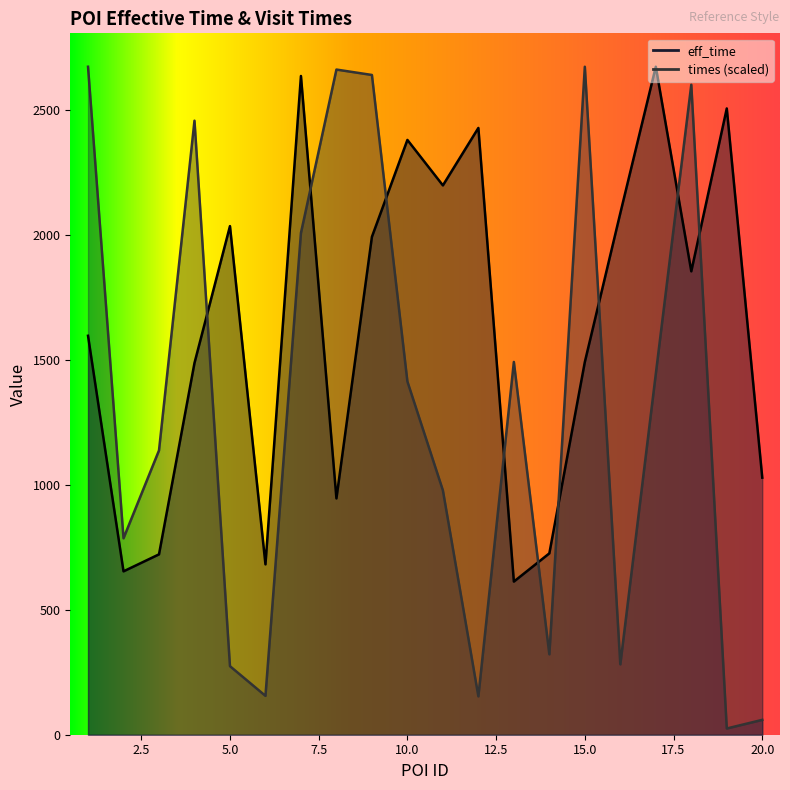

Reading left to right, list all the values displayed in this chart.

eff_time: 1597.0	654.0	722.0	1488.0	2036.0	682.0	2637.0	946.0	1993.0	2381.0	2199.0	2429.0	613.0	726.0	1492.0	2088.0	2674.0	1855.0	2507.0	1029.0
times: 2674.0	786.4	1138.1	2458.0	274.4	155.6	2008.6	2662.7	2641.0	1414.2	978.2	153.6	1492.3	321.9	2674.0	281.7	1444.6	2602.1	25.0	59.5